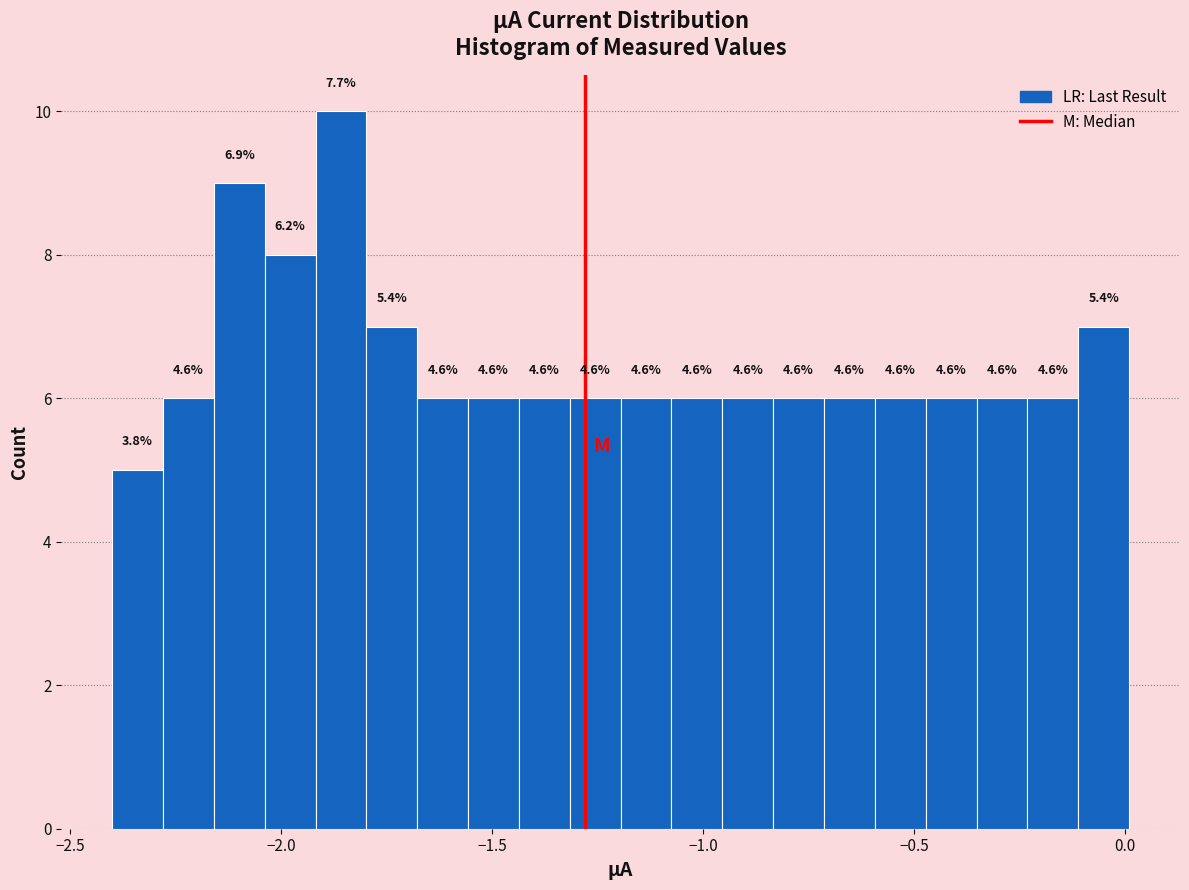

Read against the x-axis, roughly where is the centre of the tallest bar?

-1.85